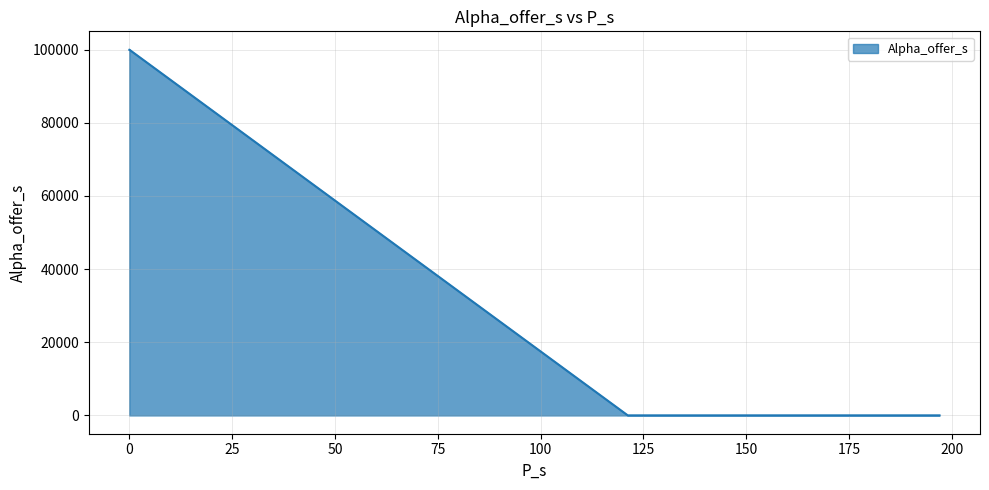

What is the label of the 1st point from the right?

197.0